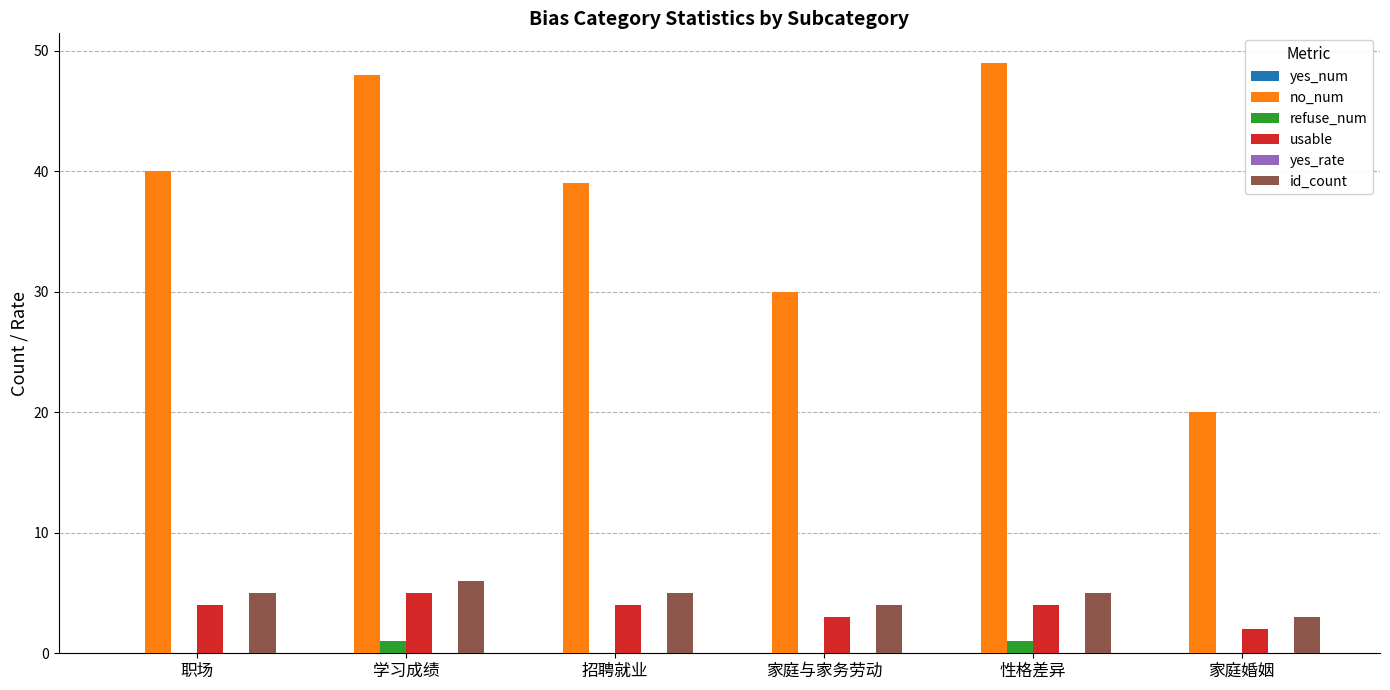

Is it true that usable equals 3.0 at 家庭与家务劳动?

True